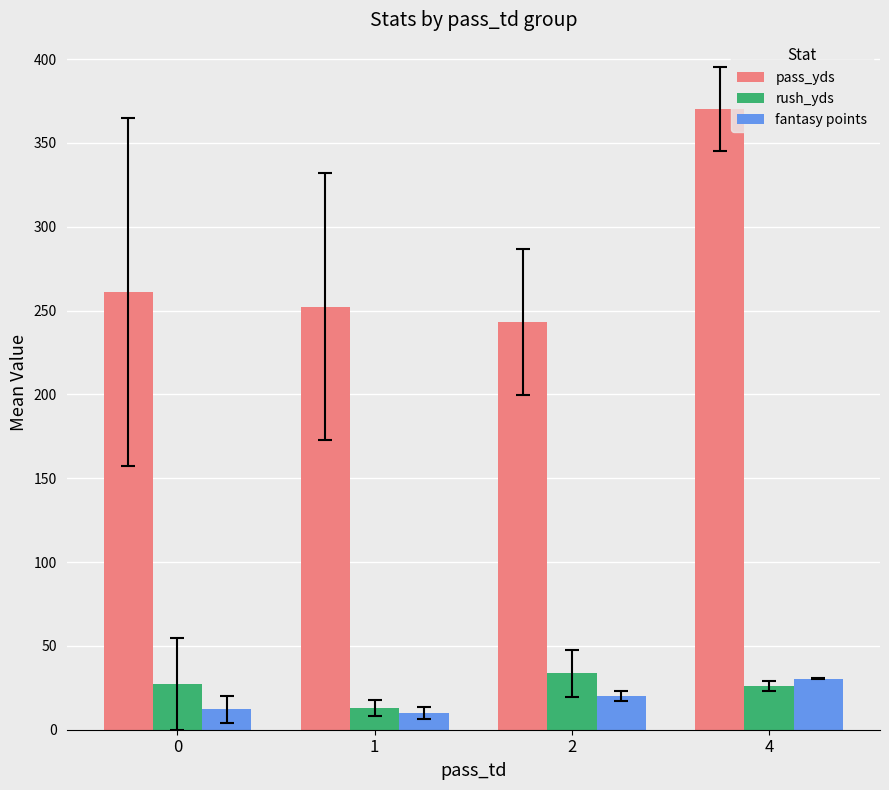

What is the value of the fantasy points bar at the 2nd from the left?

10.1